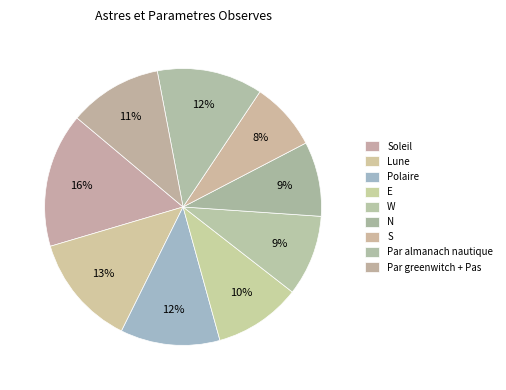

How many segments does this pie chart have?

9